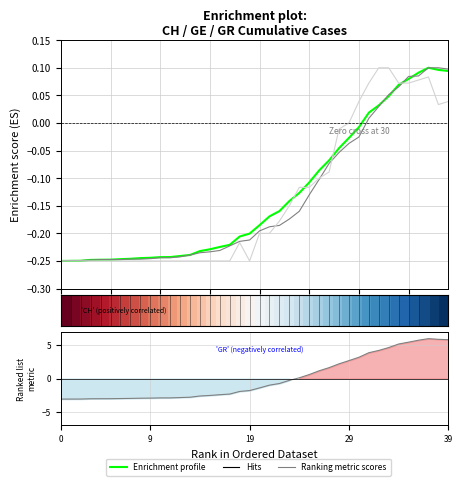

At how many categories does at least one series exceed -1?

40